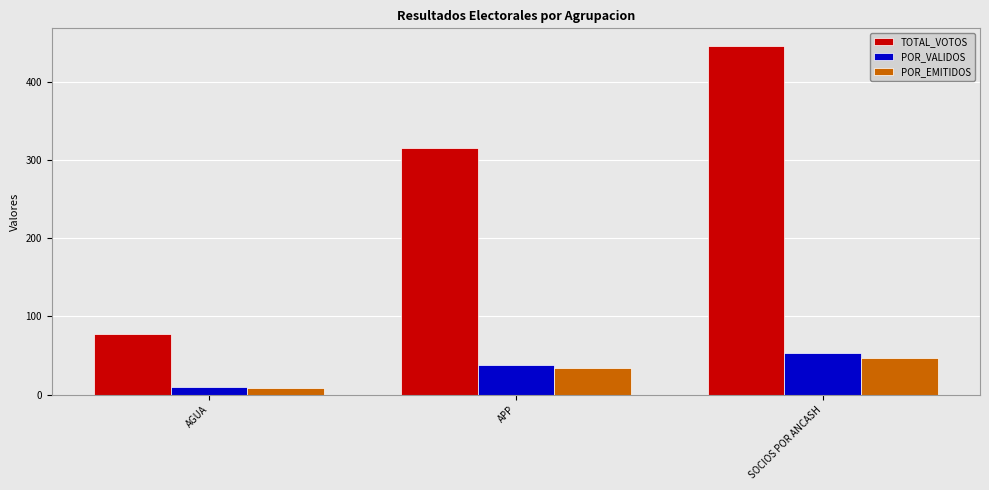

Are the bars grouped side by side (vs. stacked)?

Yes